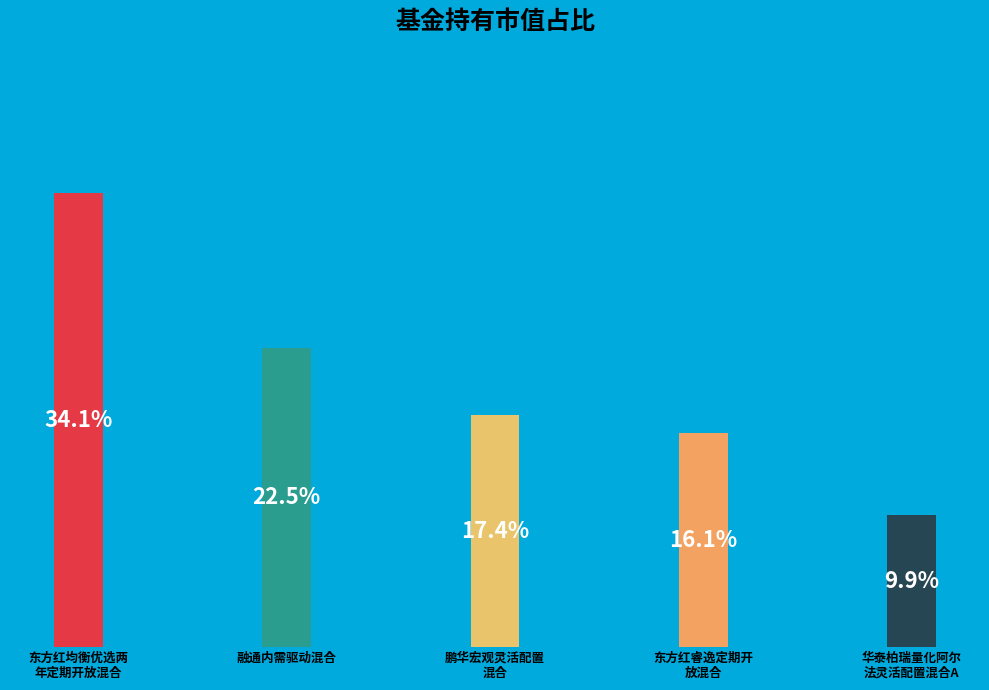

Are the bars horizontal?

No